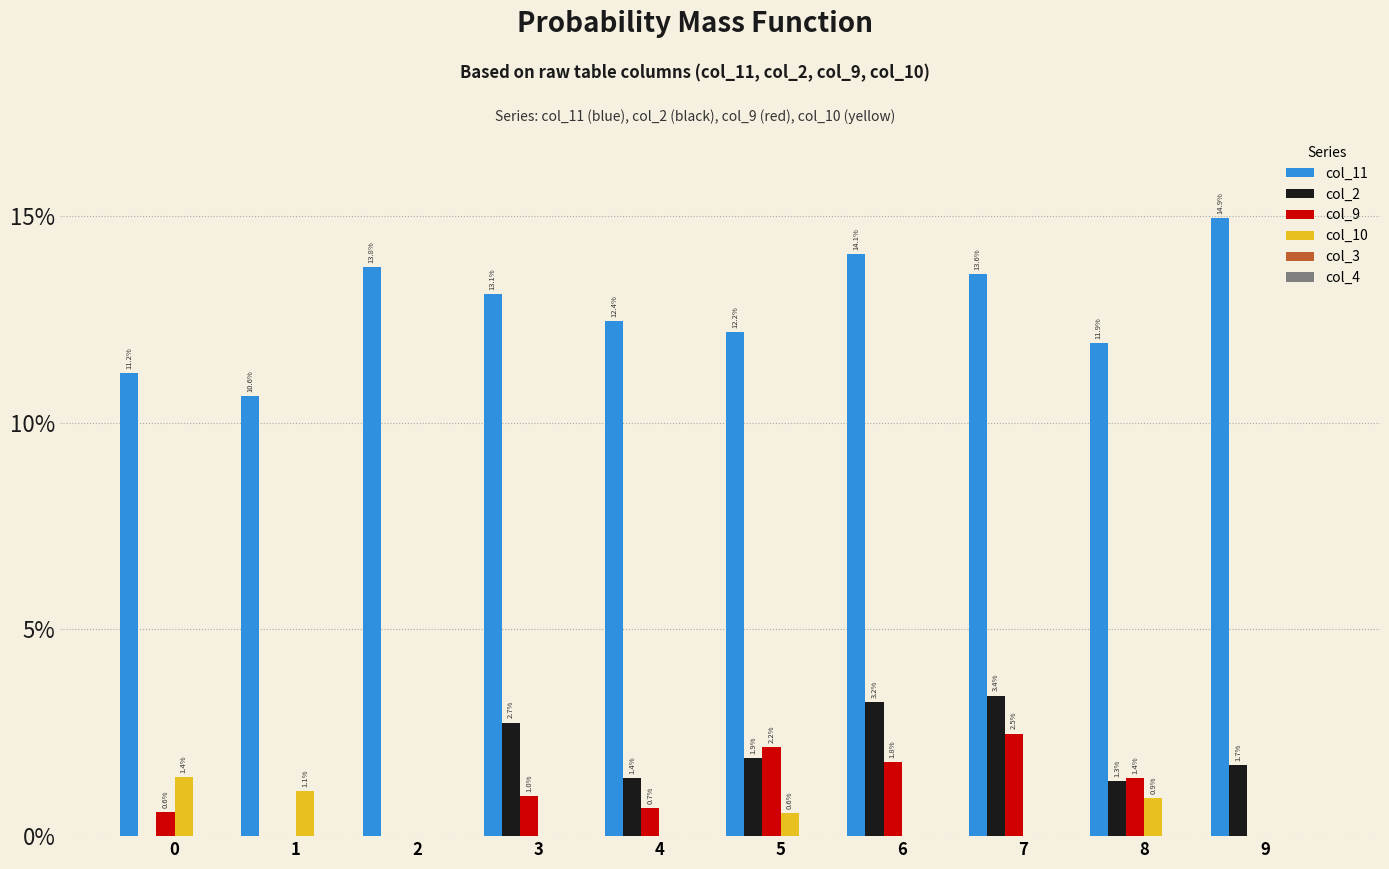

True or false: col_11 has a value of 0.0 at 6.

False